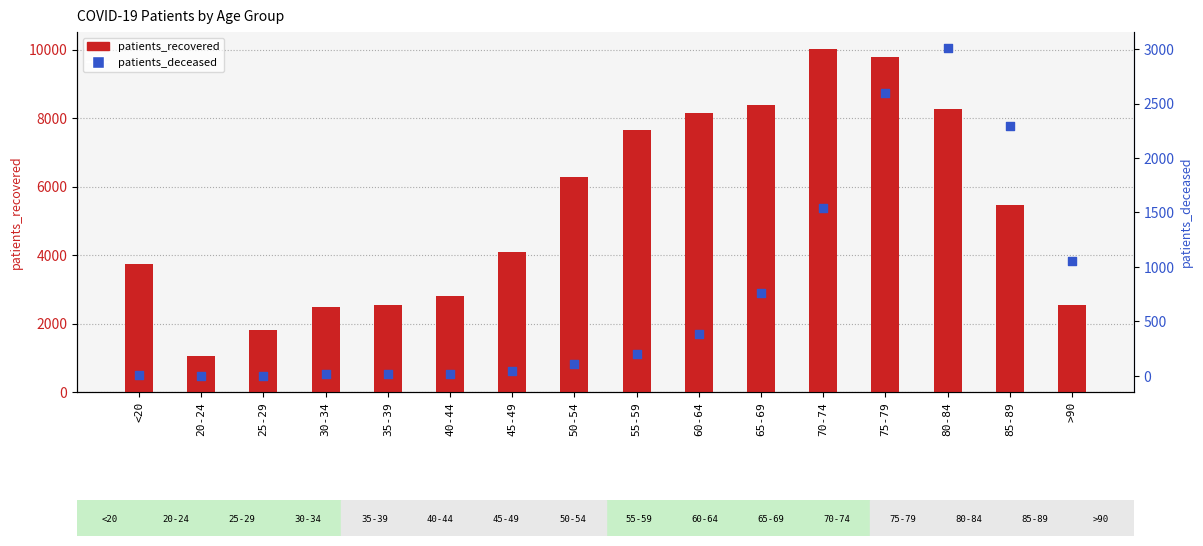

At which category is the sum across all series the highest?

75-79